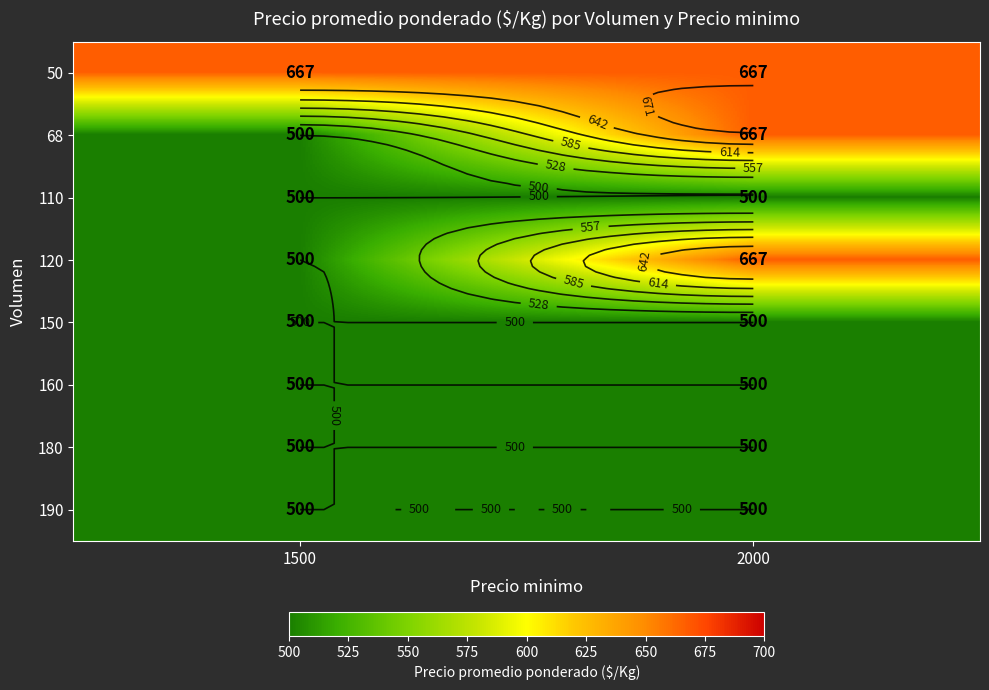

What is the total value across all series at 2000?

4501